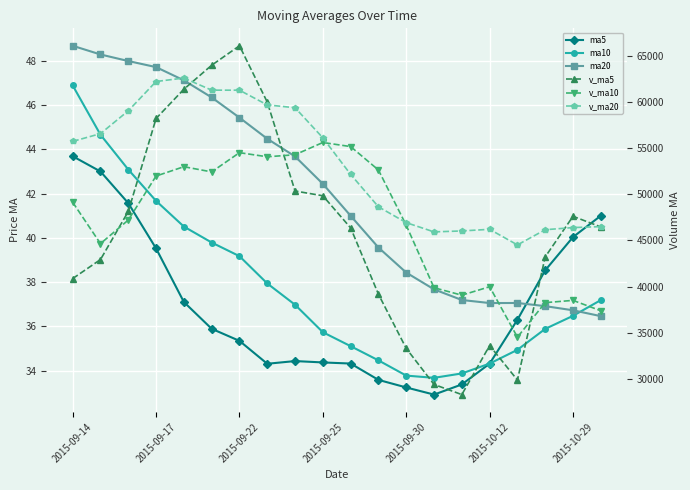

Read the v_ma5 value at 11.

39178.0